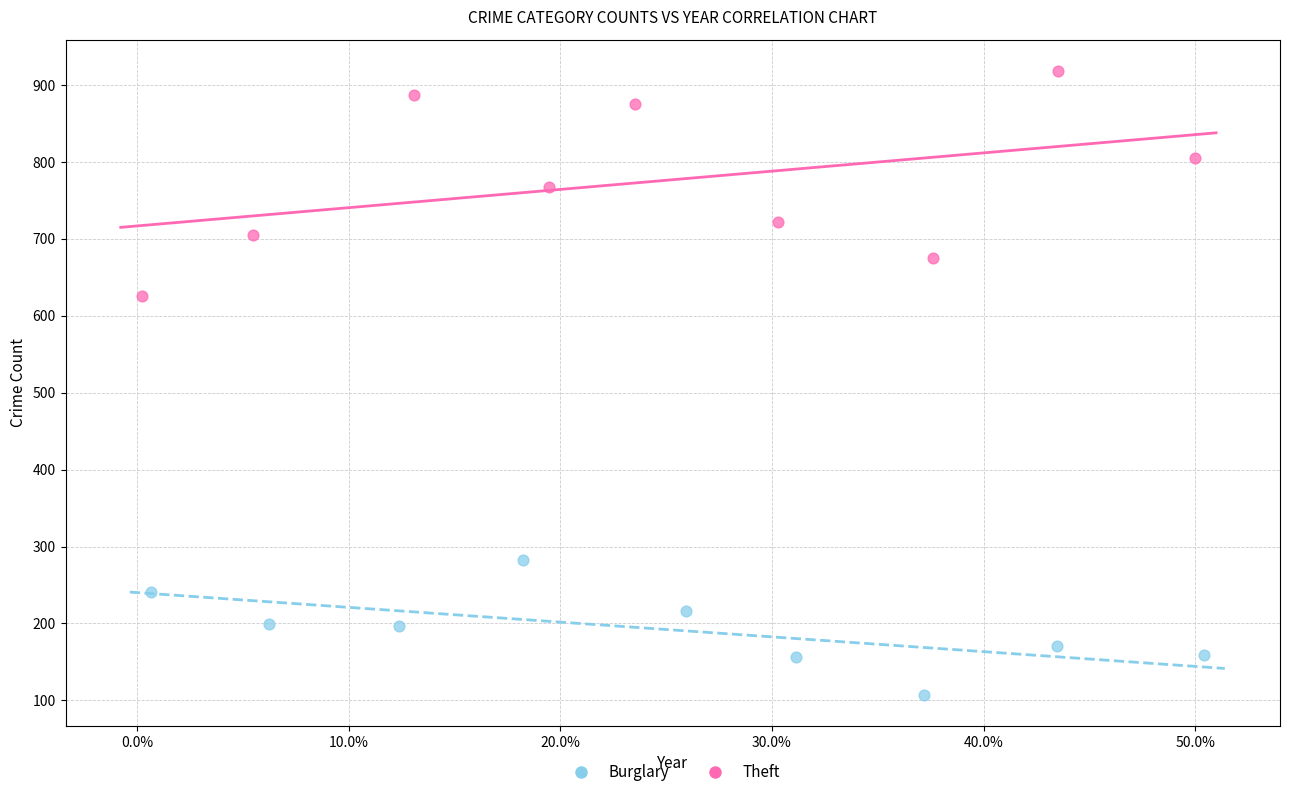

Which series has the widest spread of Y values?

Theft